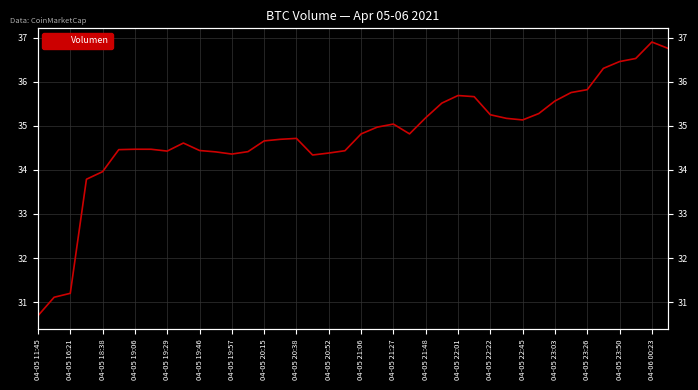

What is the maximum value shown in the chart?

36.9